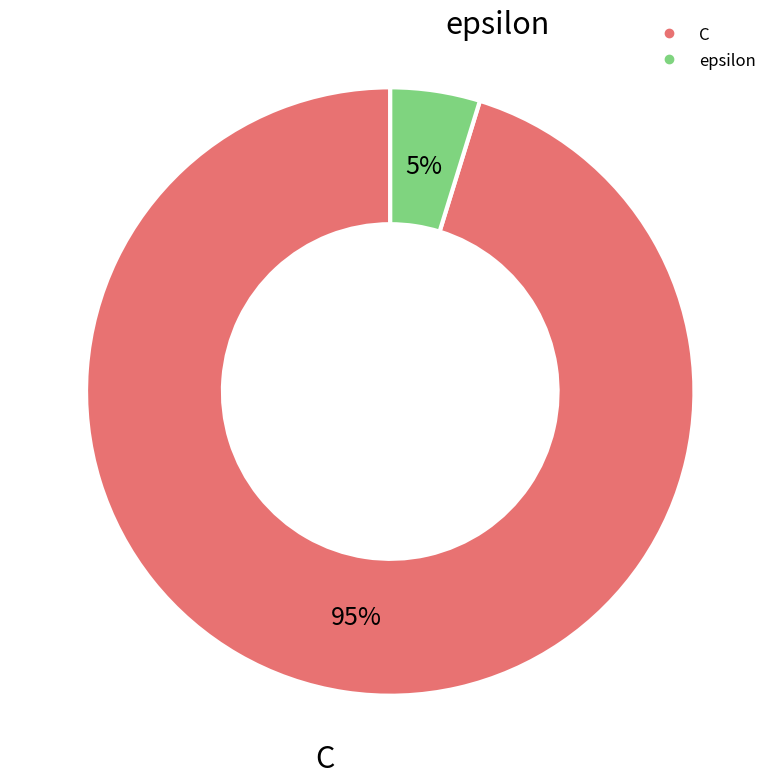

Is the sum of epsilon and C greater than half?

Yes